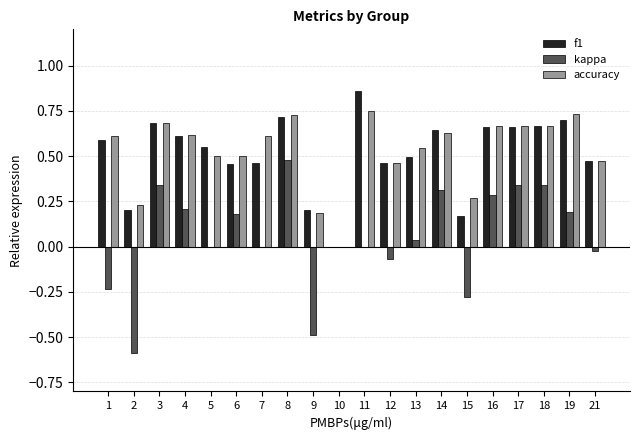

What is the sum of all kappa values?

1.0